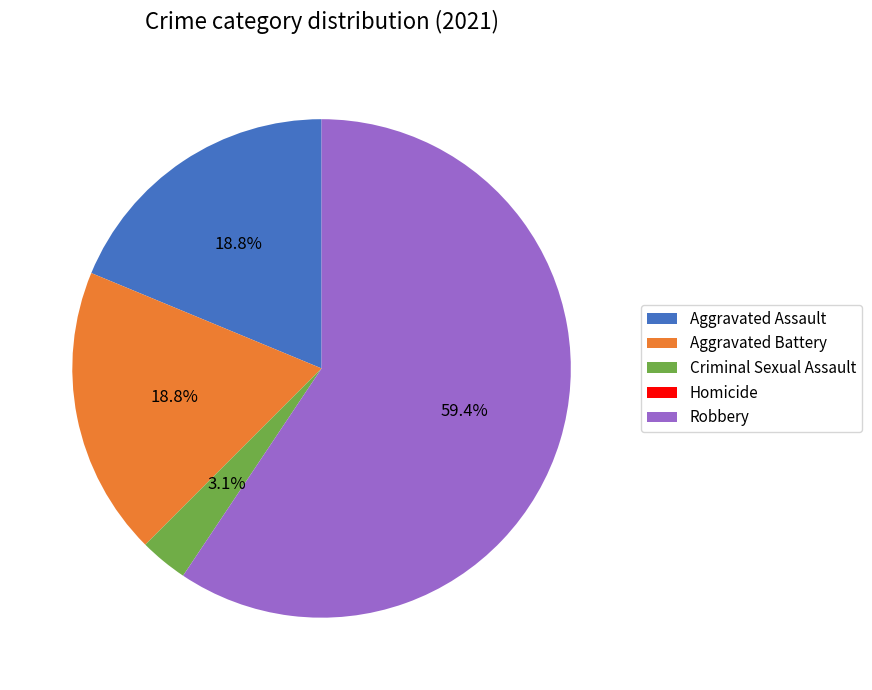

Does Robbery account for over 50% of the chart?

Yes